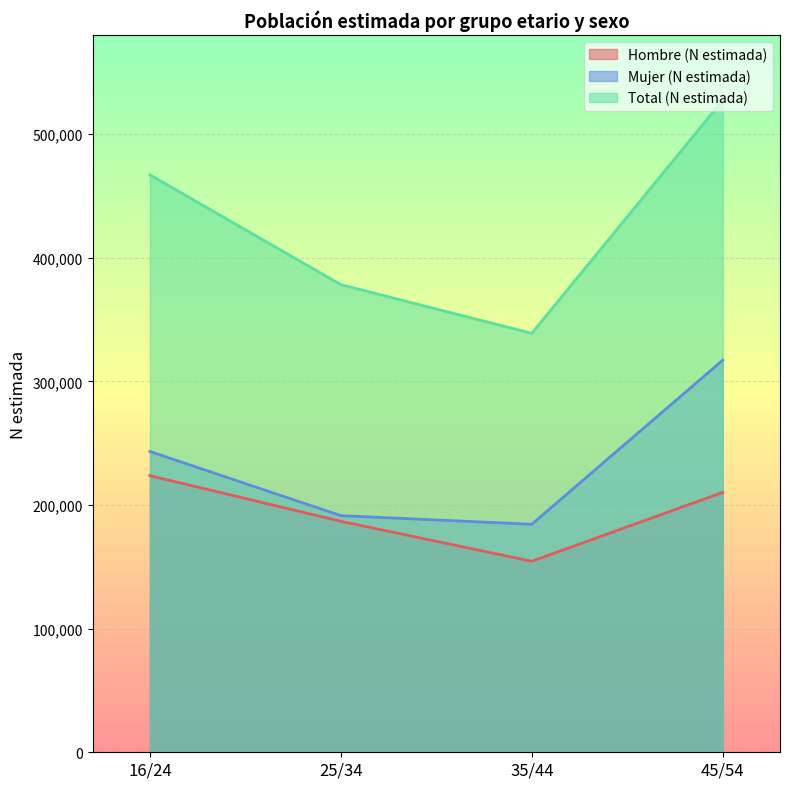

How many values in the Total (N estimada) series exceed 467082?

1